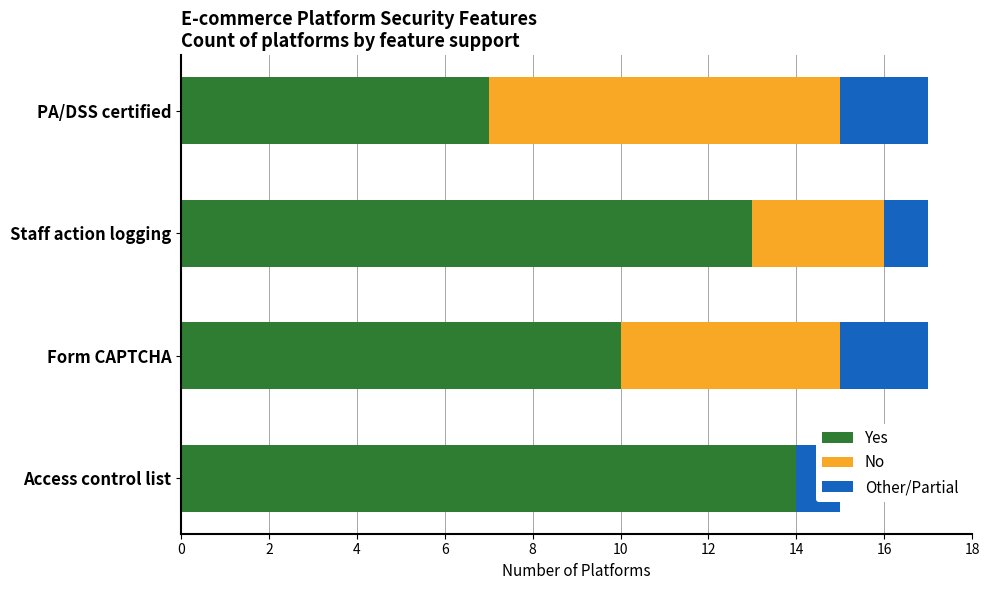

How many groups of bars are there?

4